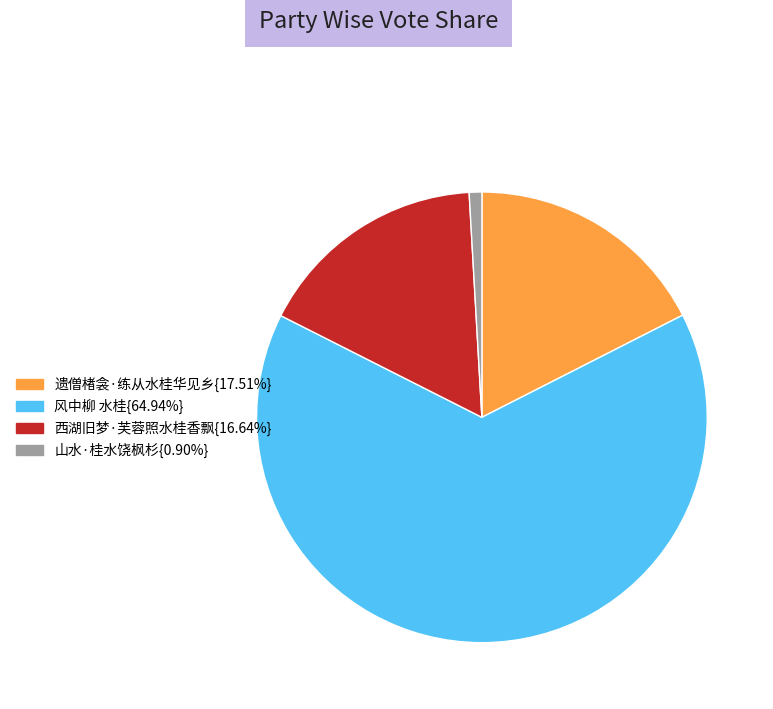

Does any single category account for the majority?

Yes